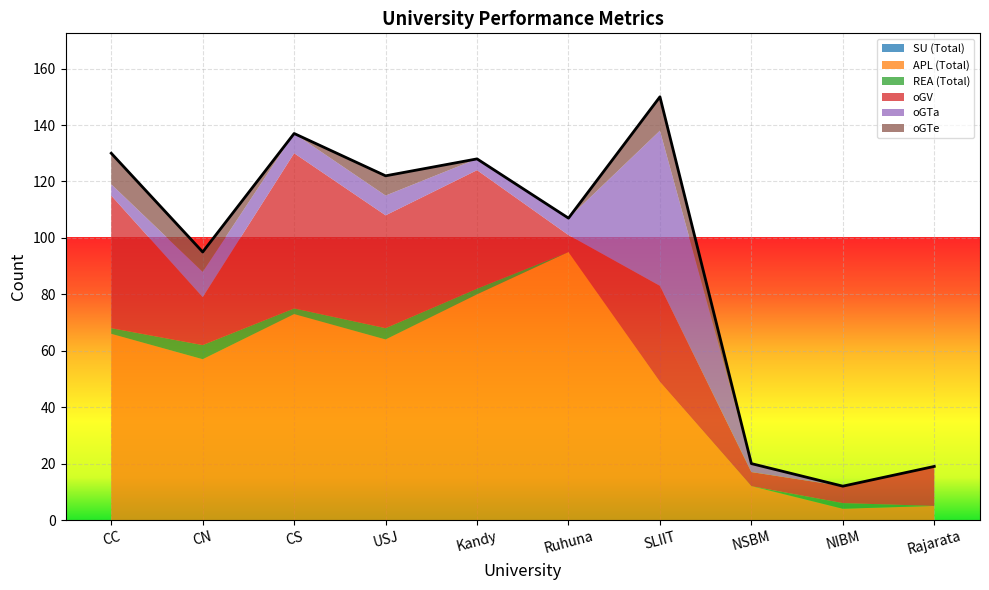

What value does the APL (Total) series have at Ruhuna, to the nearest 10?

100